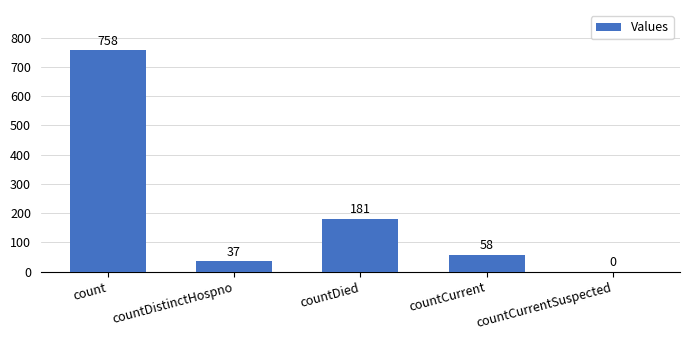

How many distinct data groups are displayed?

1